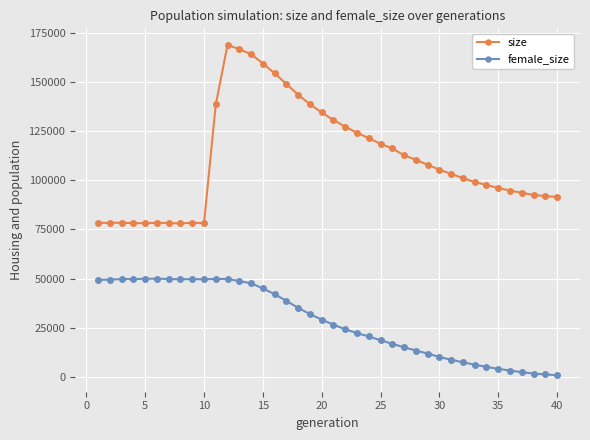

Which series has the largest range (max minus min)?

size